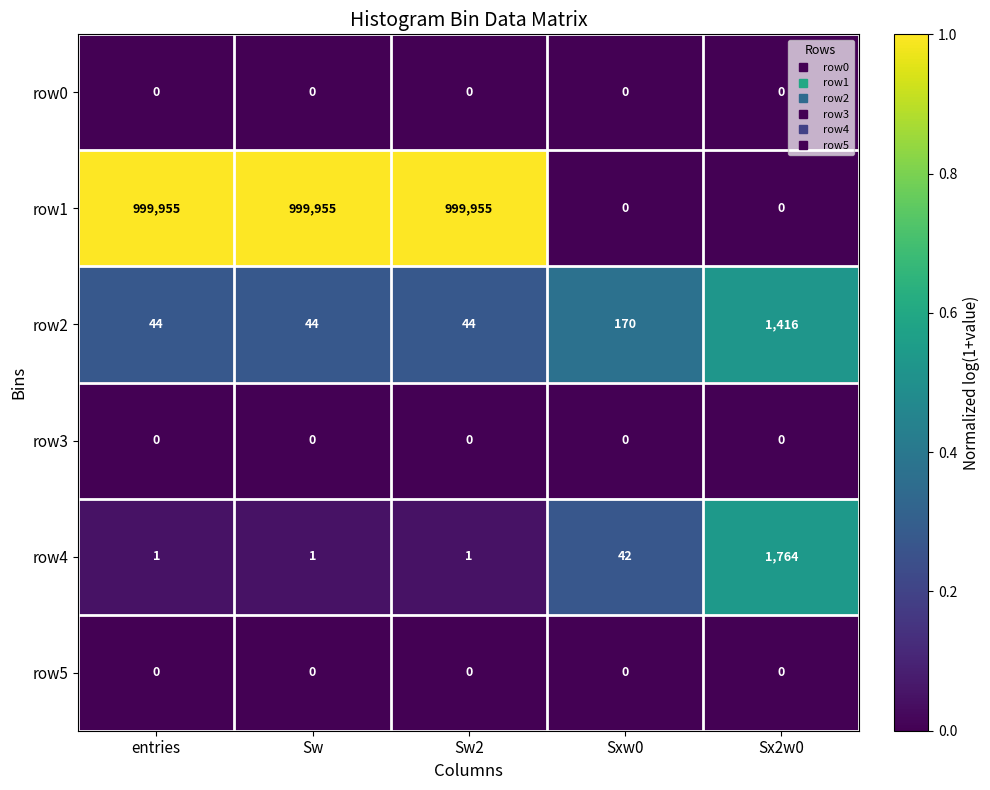

Reading left to right, extract all data points from this chart.

row0: entries=0	Sw=0	Sw2=0	Sxw0=0	Sx2w0=0
row1: entries=999955	Sw=999955	Sw2=999955	Sxw0=0	Sx2w0=0
row2: entries=44	Sw=44	Sw2=44	Sxw0=170	Sx2w0=1416
row3: entries=0	Sw=0	Sw2=0	Sxw0=0	Sx2w0=0
row4: entries=1	Sw=1	Sw2=1	Sxw0=42	Sx2w0=1764
row5: entries=0	Sw=0	Sw2=0	Sxw0=0	Sx2w0=0